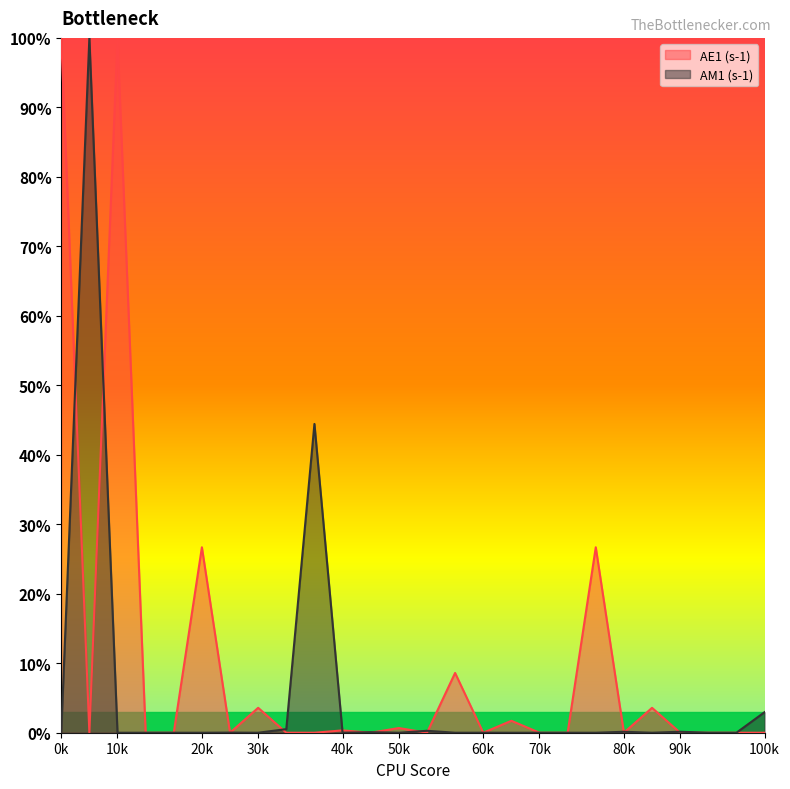

How many distinct data groups are displayed?

2